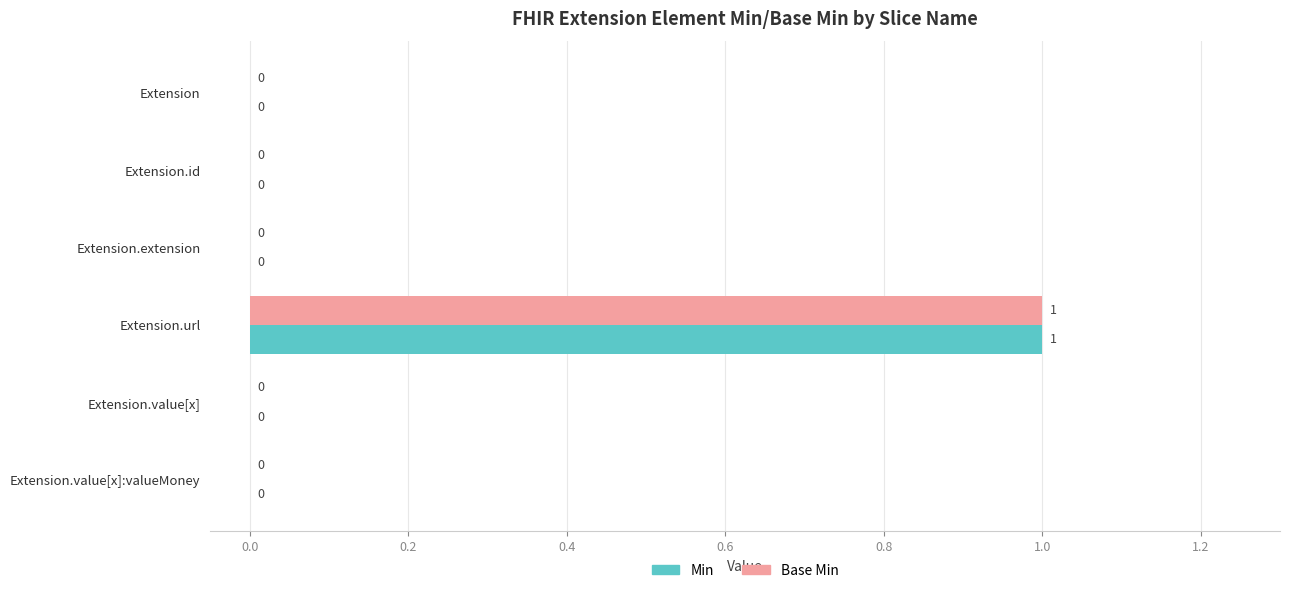

How many Min values are between 0 and 1?

6